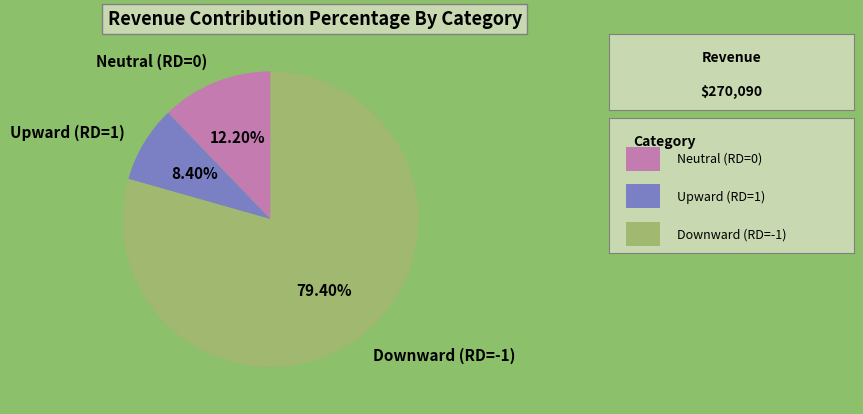

How many segments does this pie chart have?

3